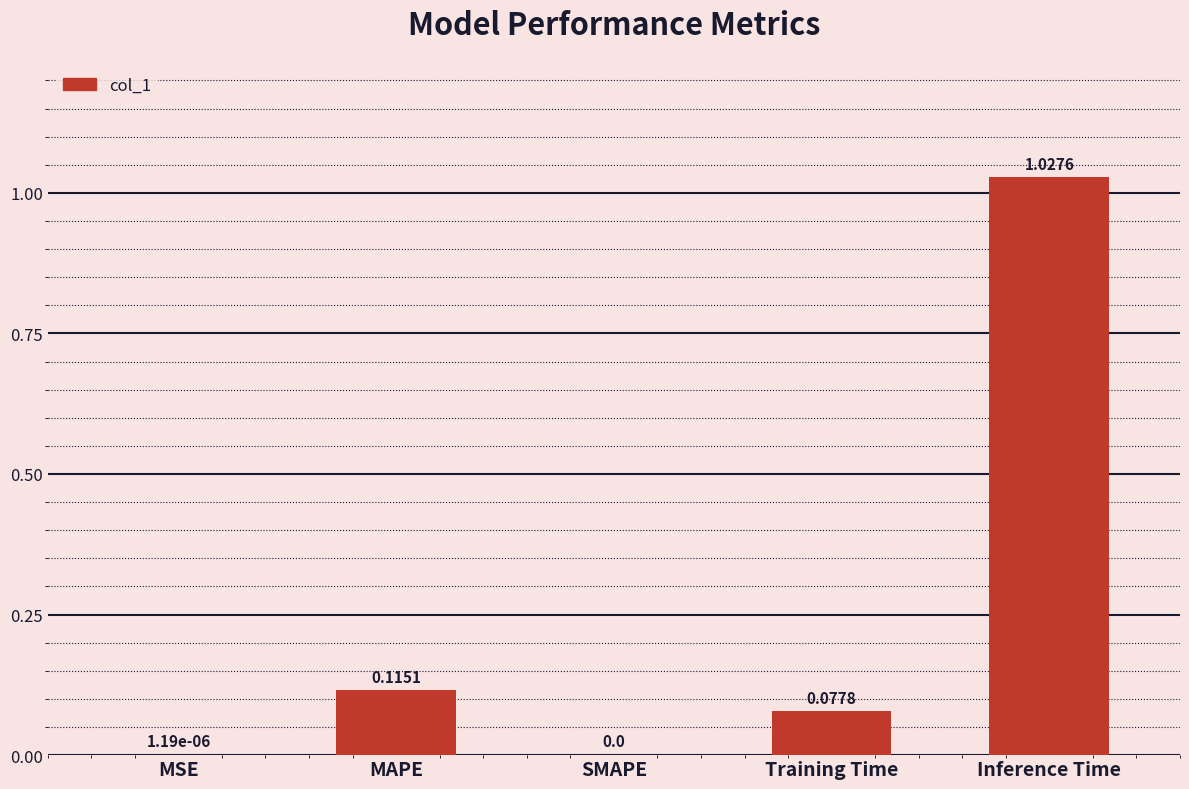

How many positive values are there?

4